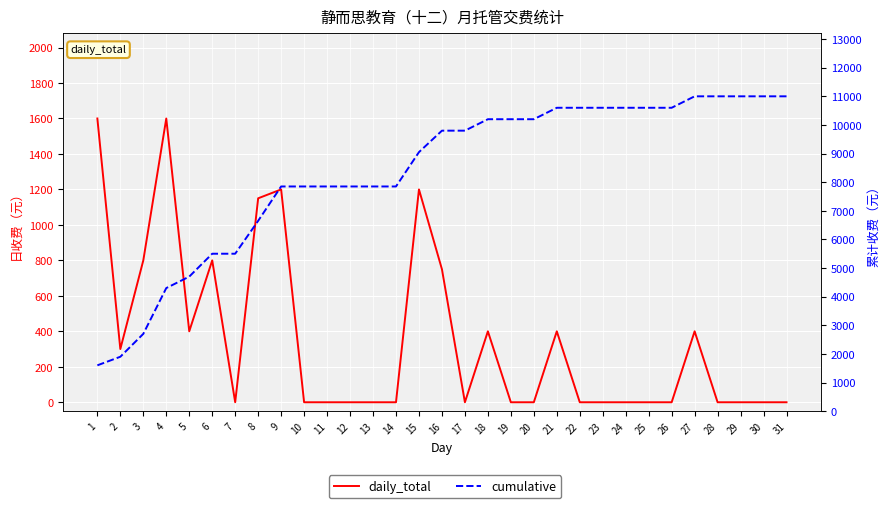

What is the value of the cumulative point at the 21st from the left?

10600